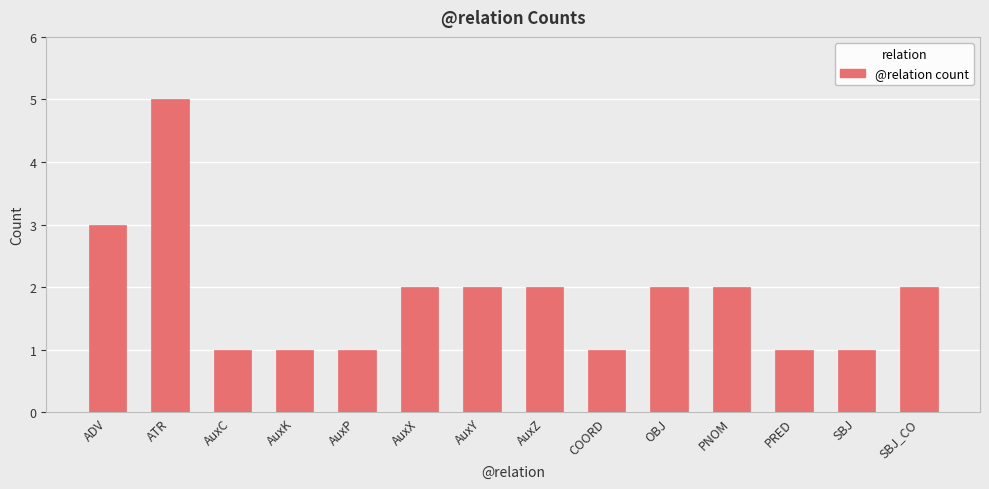

Reading left to right, transcribe all the data shown in this chart.

3	5	1	1	1	2	2	2	1	2	2	1	1	2